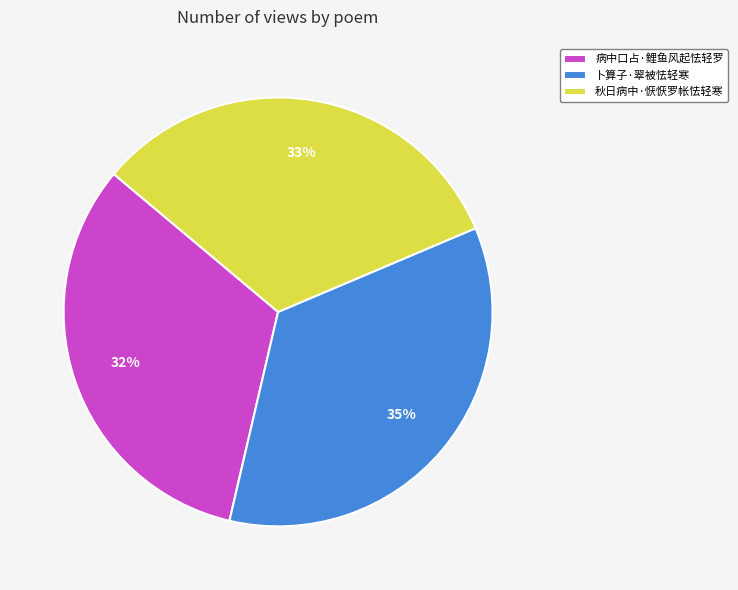

To the nearest percent, what is the combined percentage of 卜算子·翠被怯轻寒 and 秋日病中·恹恹罗帐怯轻寒?

68%